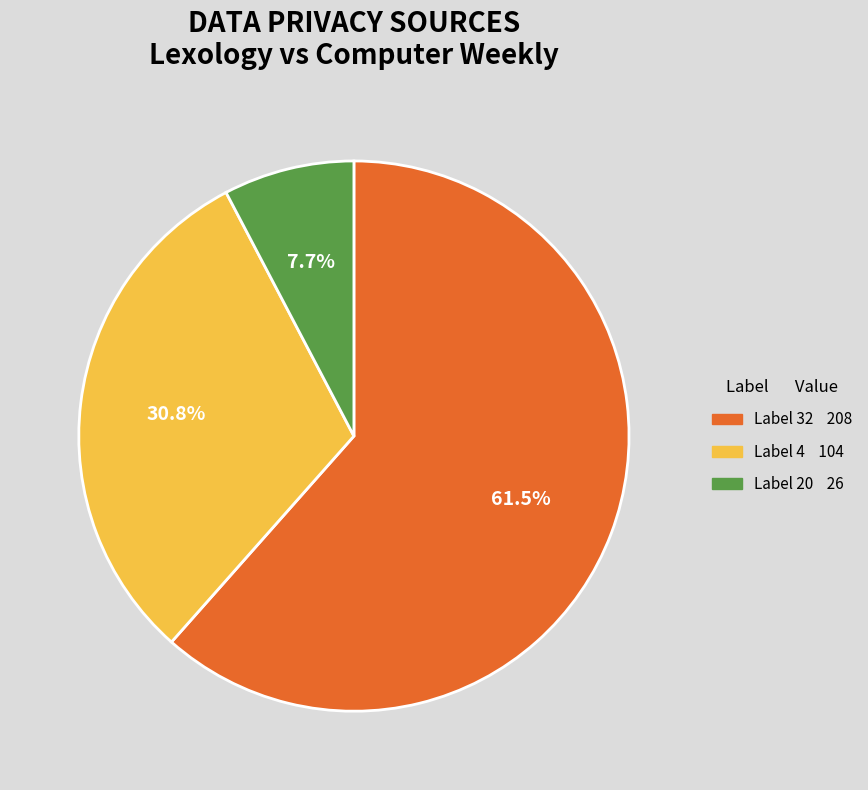

Is there any slice that represents more than half of the pie?

Yes